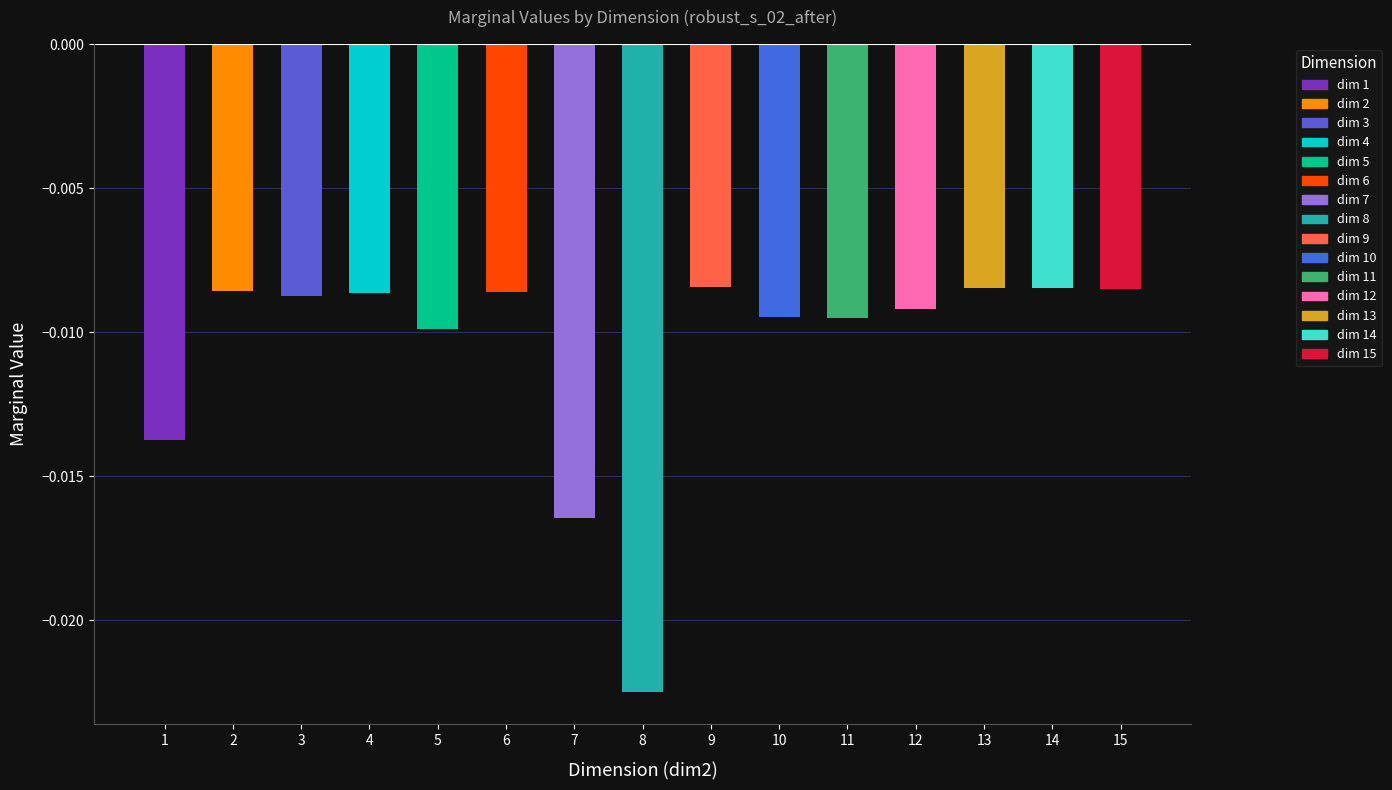

Which has a higher value, 5 or 14?

14